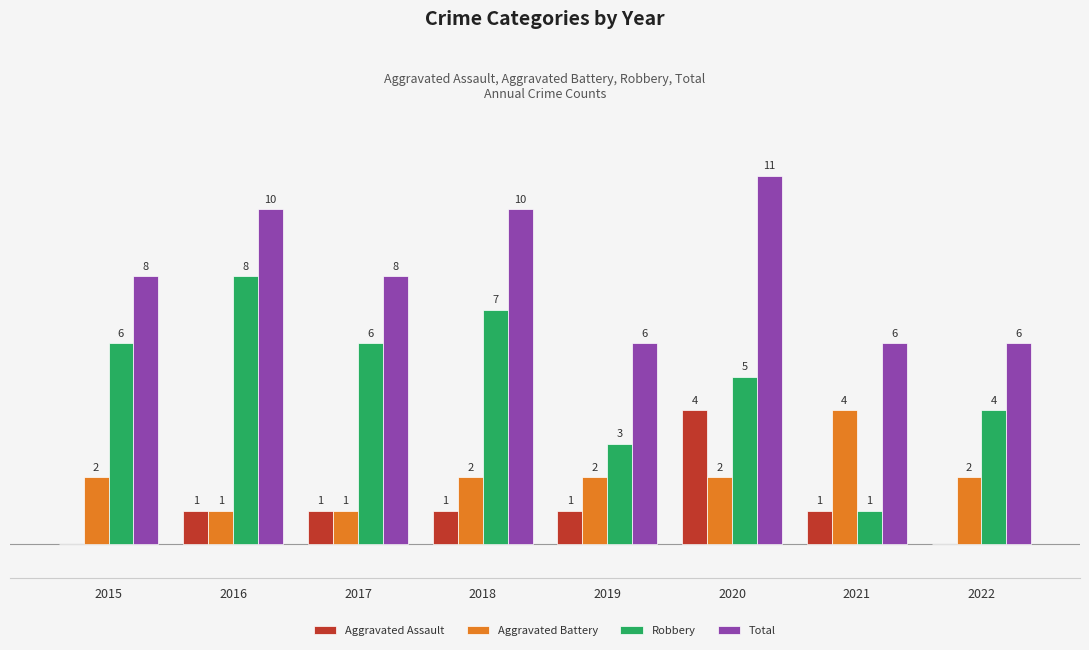

Which series has the largest total across all categories?

Total